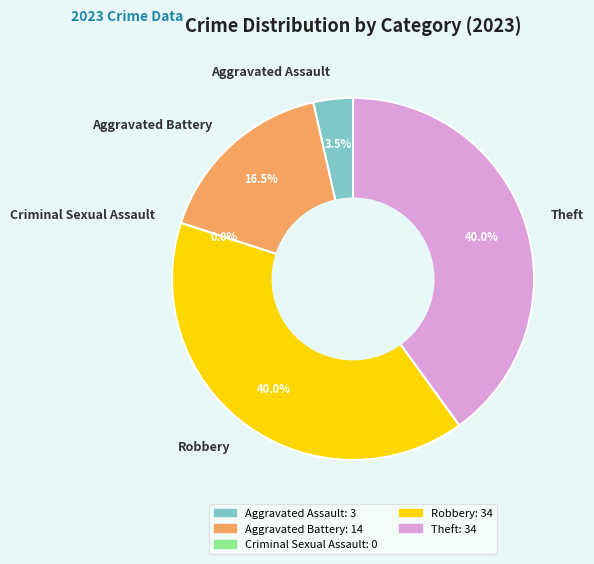

Which has a higher value, Aggravated Assault or Robbery?

Robbery